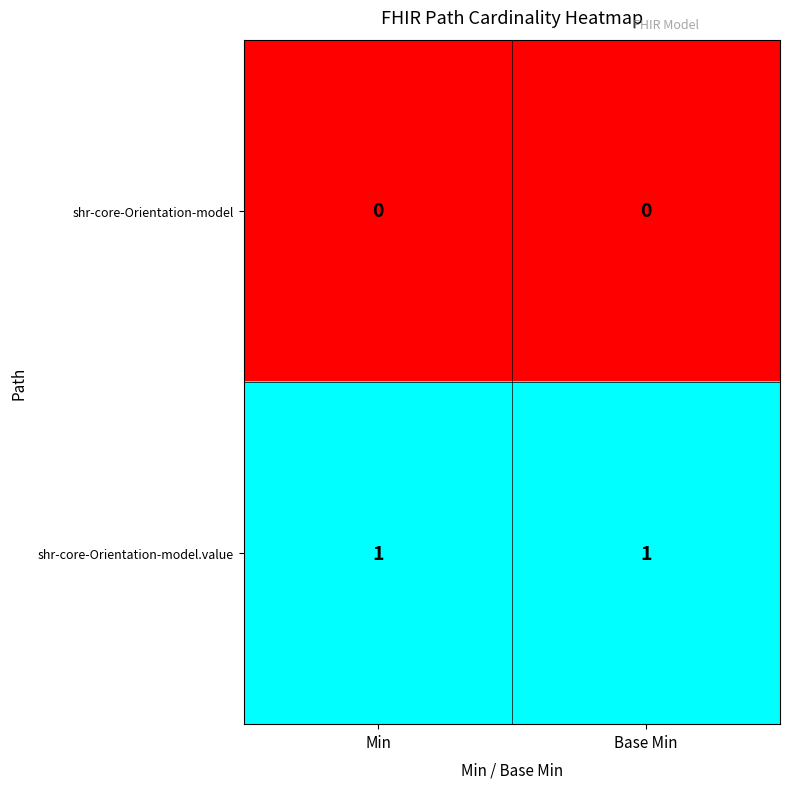

Reading left to right, transcribe all the data shown in this chart.

shr-core-Orientation-model: Min=0	Base Min=0
shr-core-Orientation-model.value: Min=1	Base Min=1